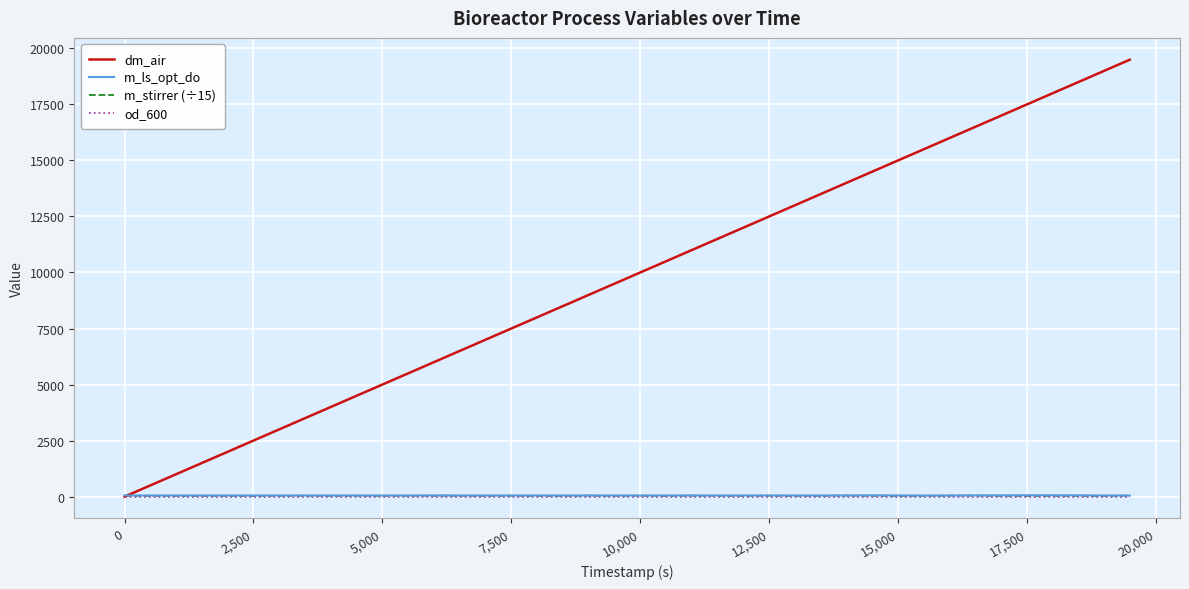

Which series has the widest spread of values?

dm_air